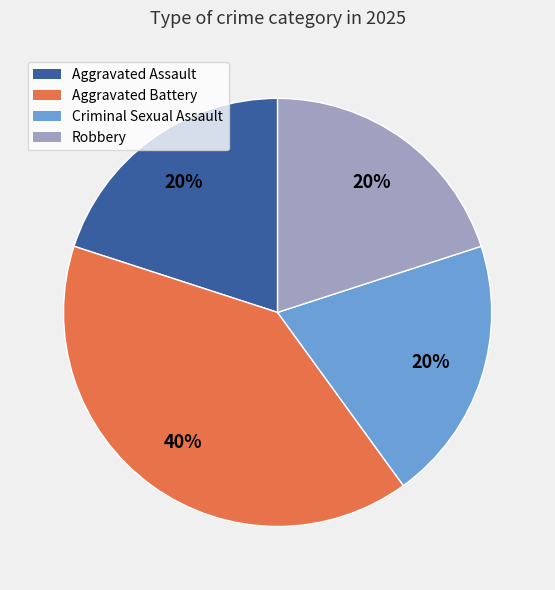

What percentage is the Aggravated Assault slice, to the nearest percent?

20%